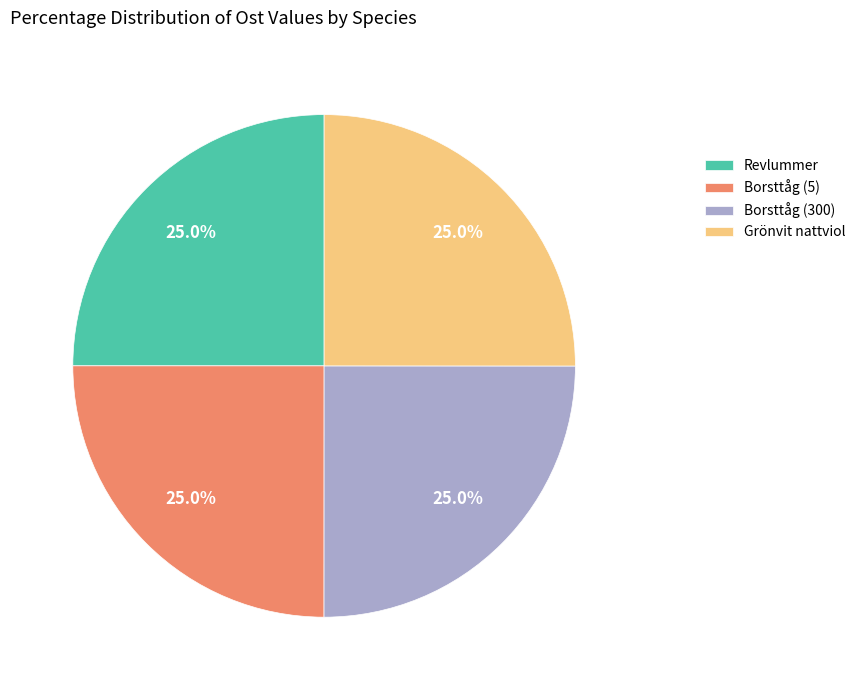

What is the ratio of the value at Borsttåg (5) to the value at Grönvit nattviol?

1.0